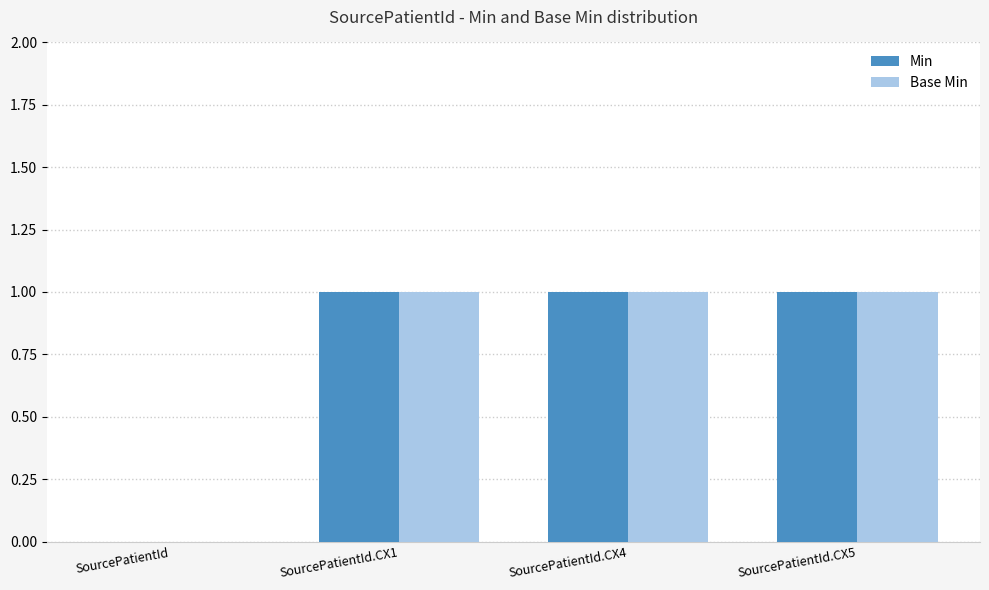

How many Min values are between 1 and 2?

3